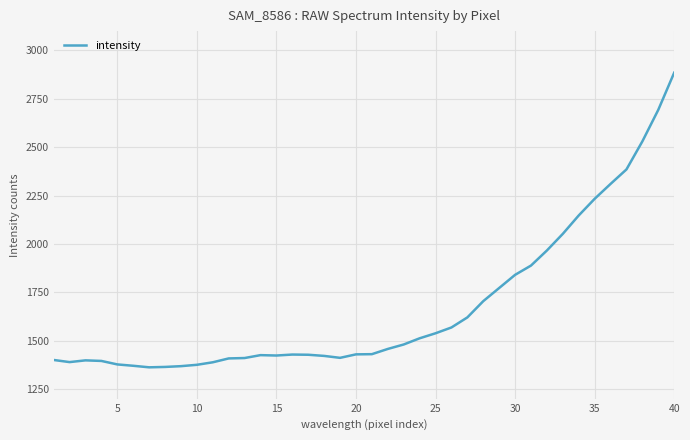

What is the maximum value shown in the chart?

2885